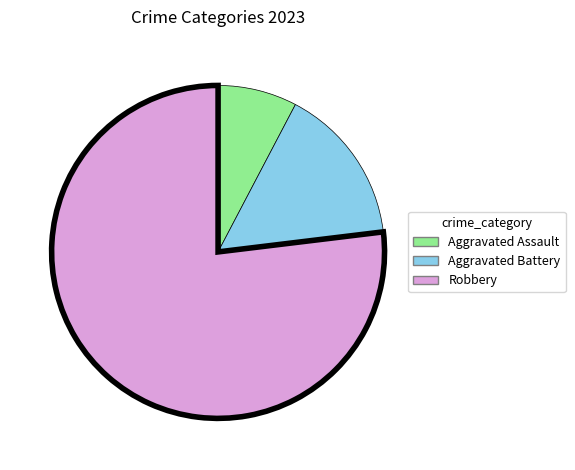

Is there a majority slice in this chart?

Yes